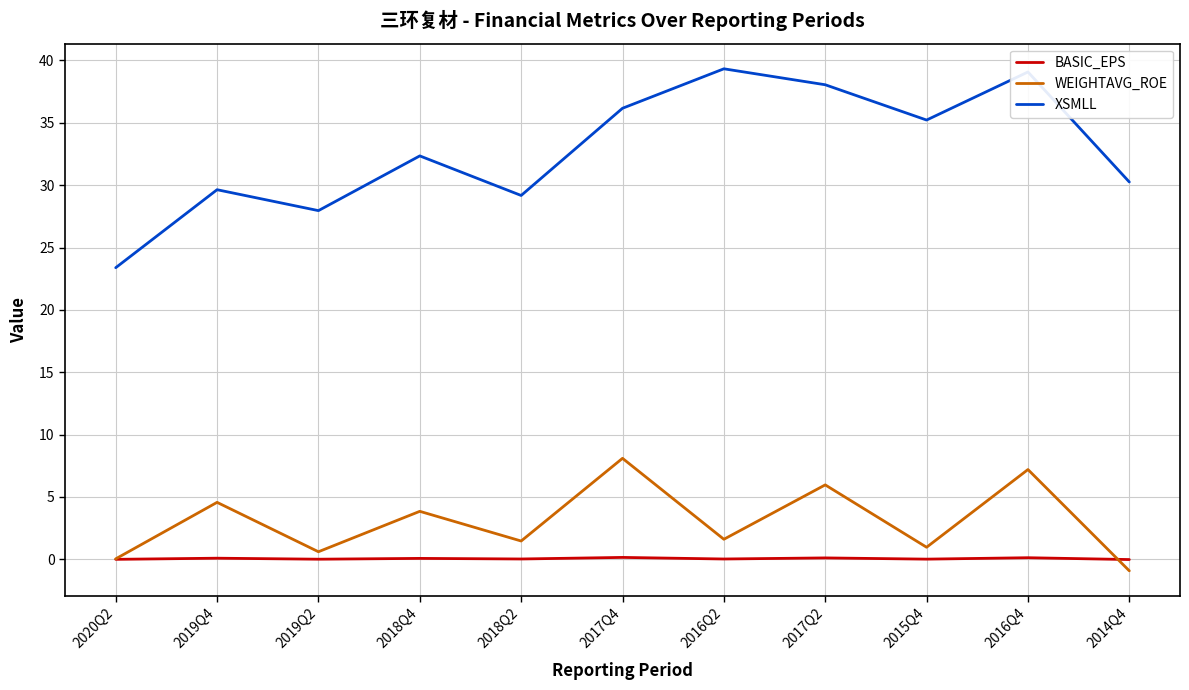

Is the value of BASIC_EPS at 2019Q4 greater than the value of WEIGHTAVG_ROE at 2017Q4?

No